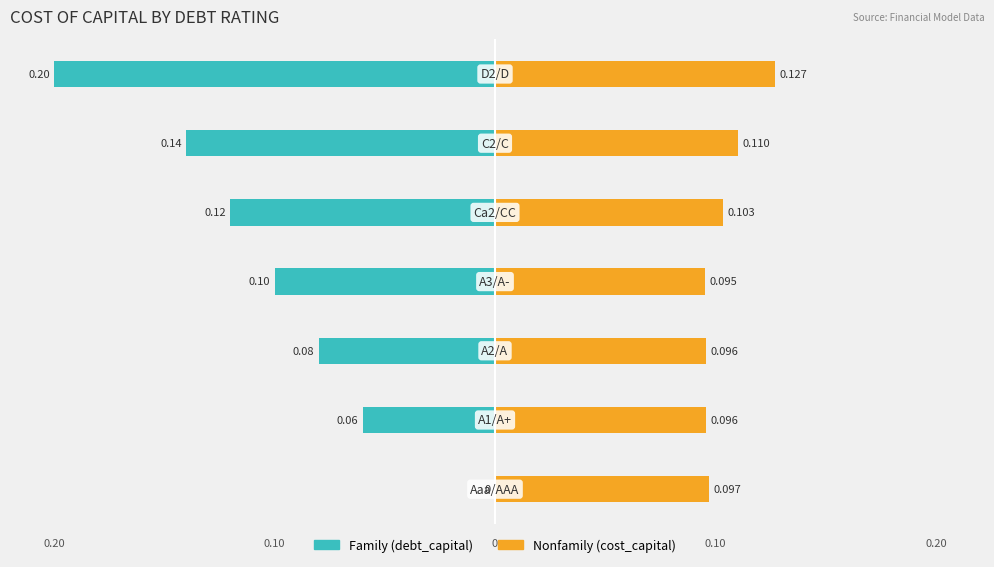

Reading left to right, transcribe all the data shown in this chart.

Family: 0=0.0	1=-0.1	2=-0.1	3=-0.1	4=-0.1	5=-0.1	6=-0.2
Nonfamily: 0=0.1	1=0.1	2=0.1	3=0.1	4=0.1	5=0.1	6=0.1